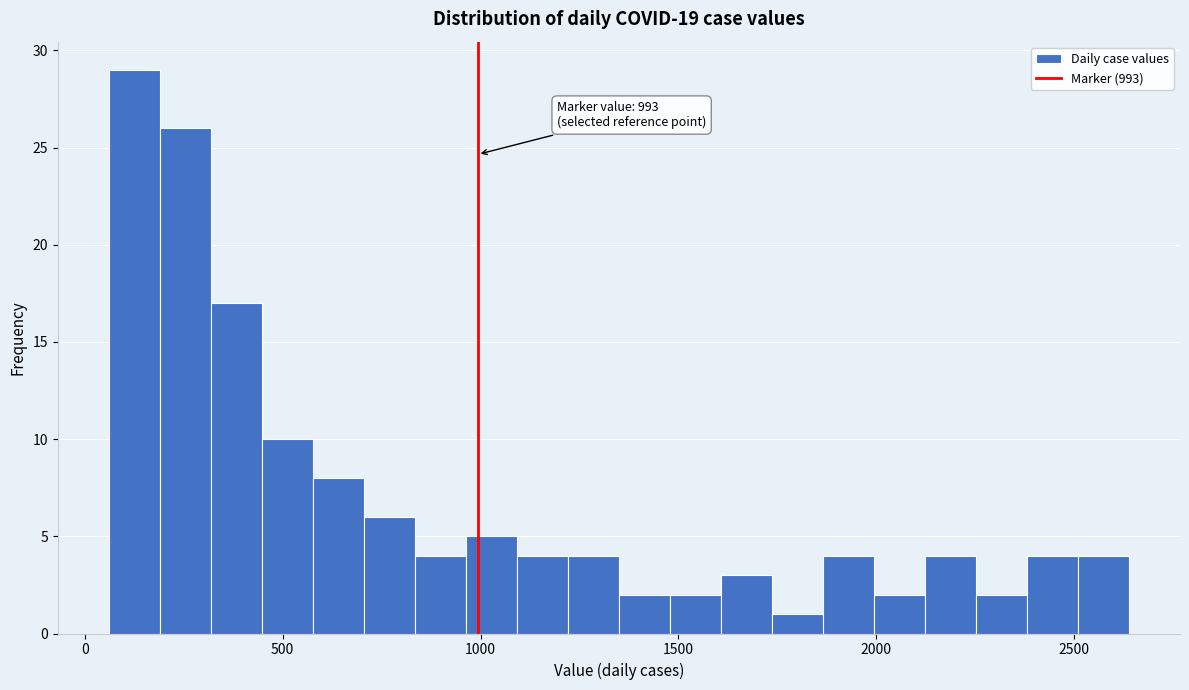

Around what value on the x-axis is the tallest bar? Give the approximate position of its centre, as read against the axis.

150